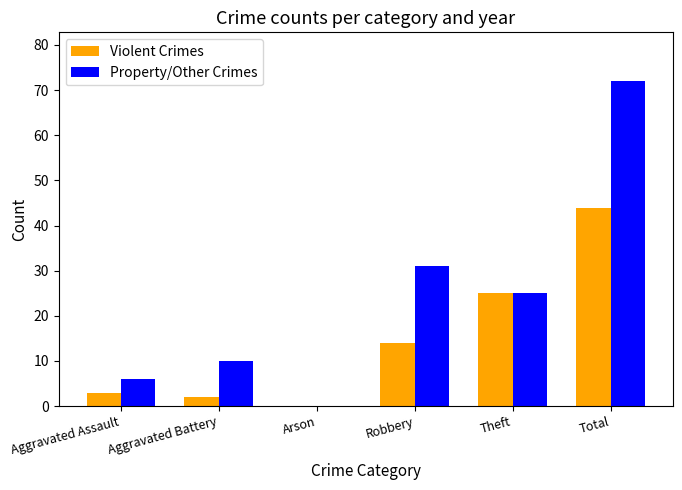

What is the highest value of the Violent Crimes series?

44